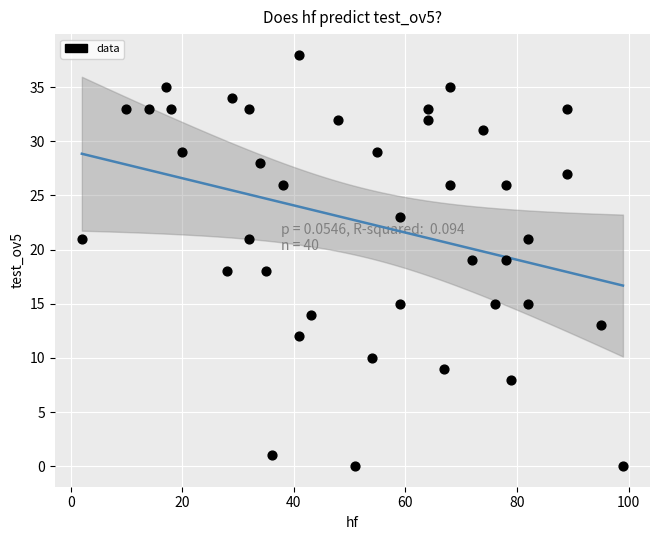

What is the range of Y values (max minus min)?

38